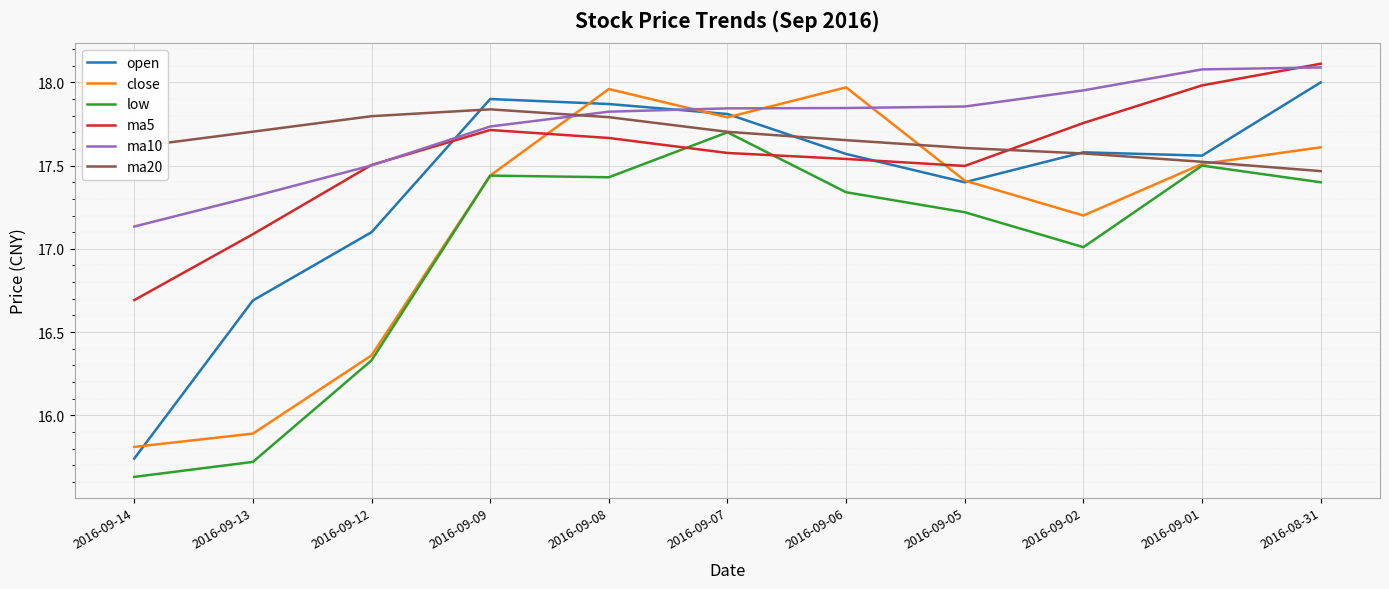

Does the chart display data point markers on the line(s)?

No